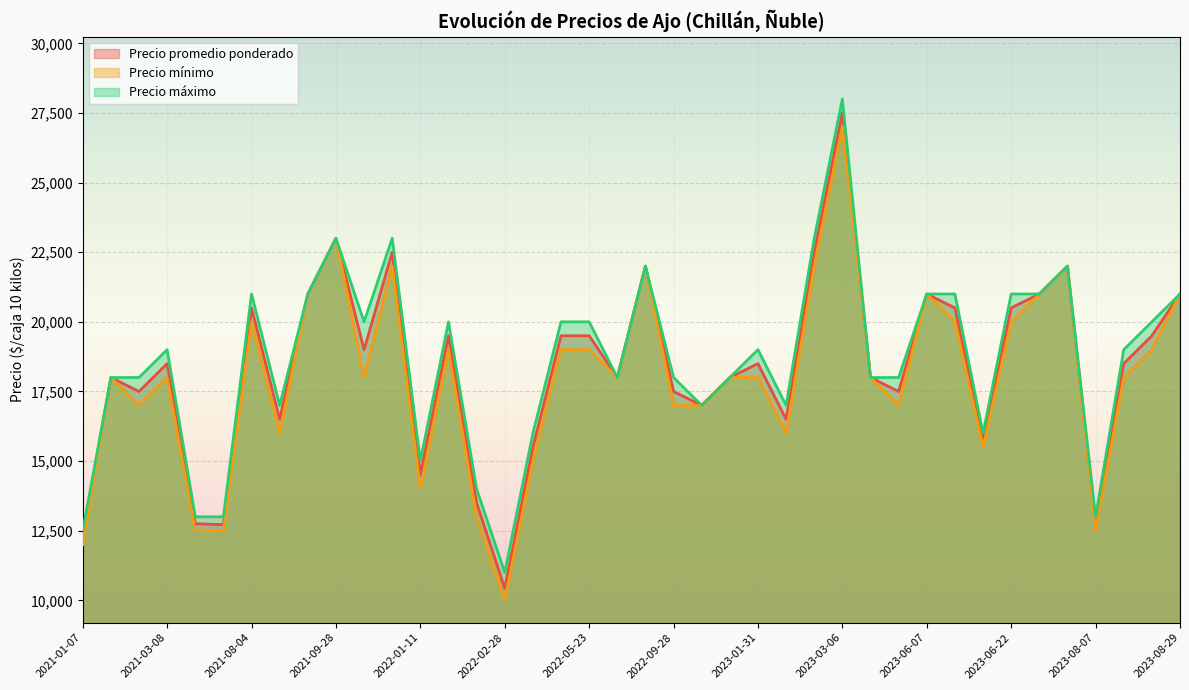

How many data points does each series have?

40